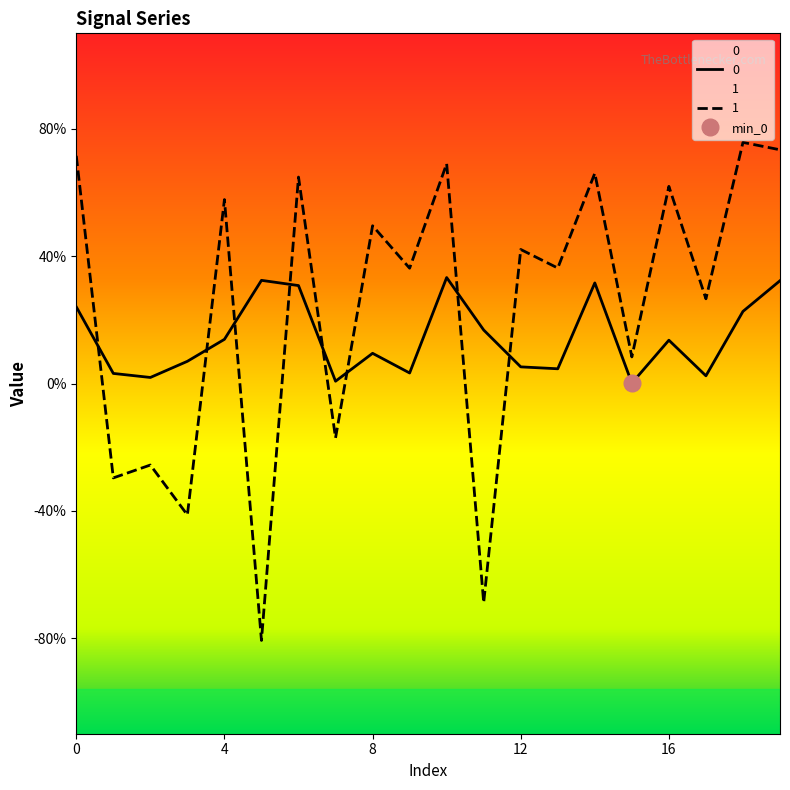

Reading left to right, extract all data points from this chart.

0: 1.2	0.2	0.1	0.3	0.7	1.6	1.5	0.0	0.5	0.2	1.7	0.8	0.3	0.2	1.6	0.0	0.7	0.1	1.1	1.6
1: 3.6	-1.5	-1.3	-2.1	2.9	-4.0	3.2	-0.9	2.5	1.8	3.5	-3.4	2.1	1.8	3.3	0.4	3.1	1.3	3.8	3.7